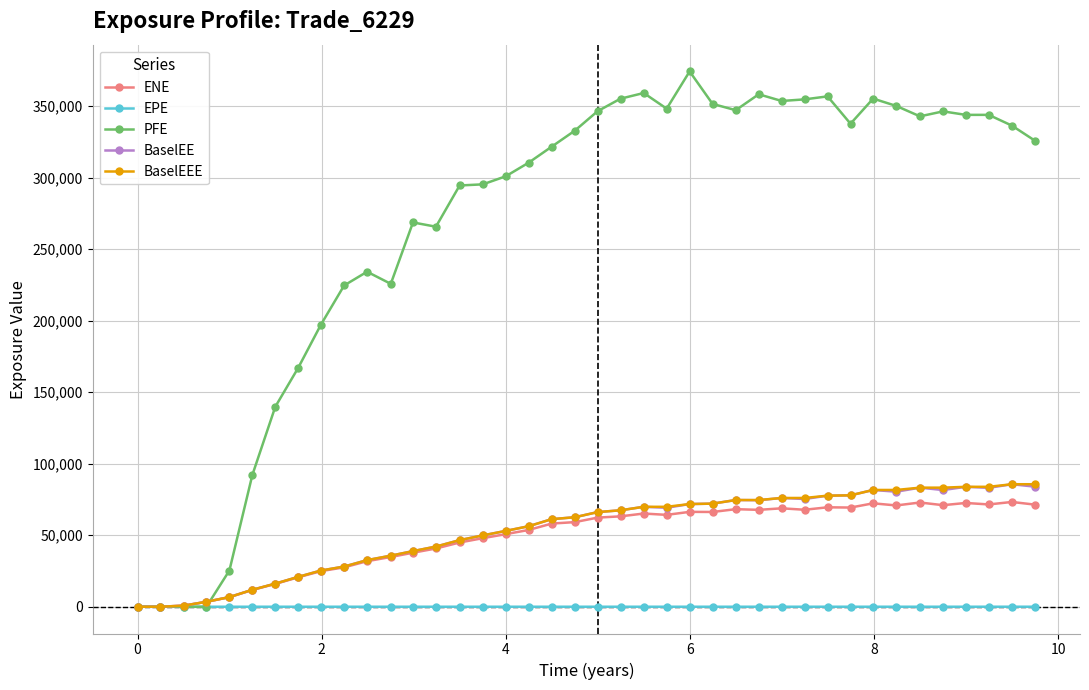

At how many categories does at least one series exceed 109191?

34